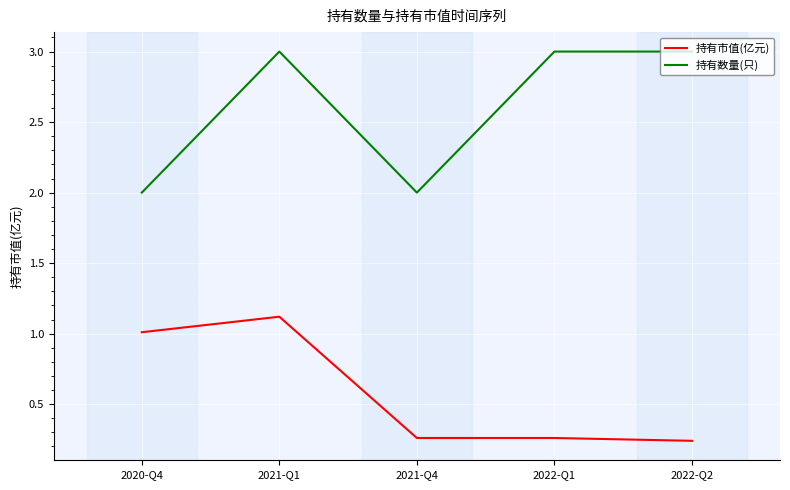

List the series in order of their peak value, highest first.

持有数量(只), 持有市值(亿元)